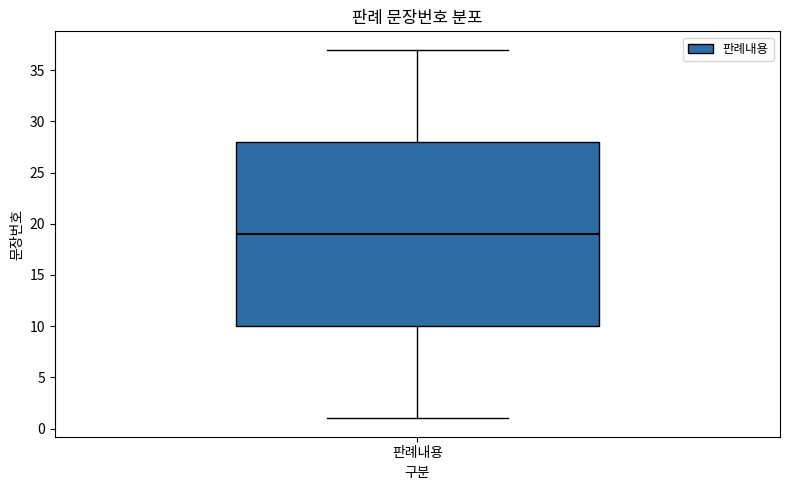

Transcribe this box plot: give where the median line is, the range the box spans, and where the two whiskers end, as read against the y-axis. The values are not printed on the chart, so give them approximately, as read against the axis.

median 19, box 10 to 28, whiskers 1 to 37